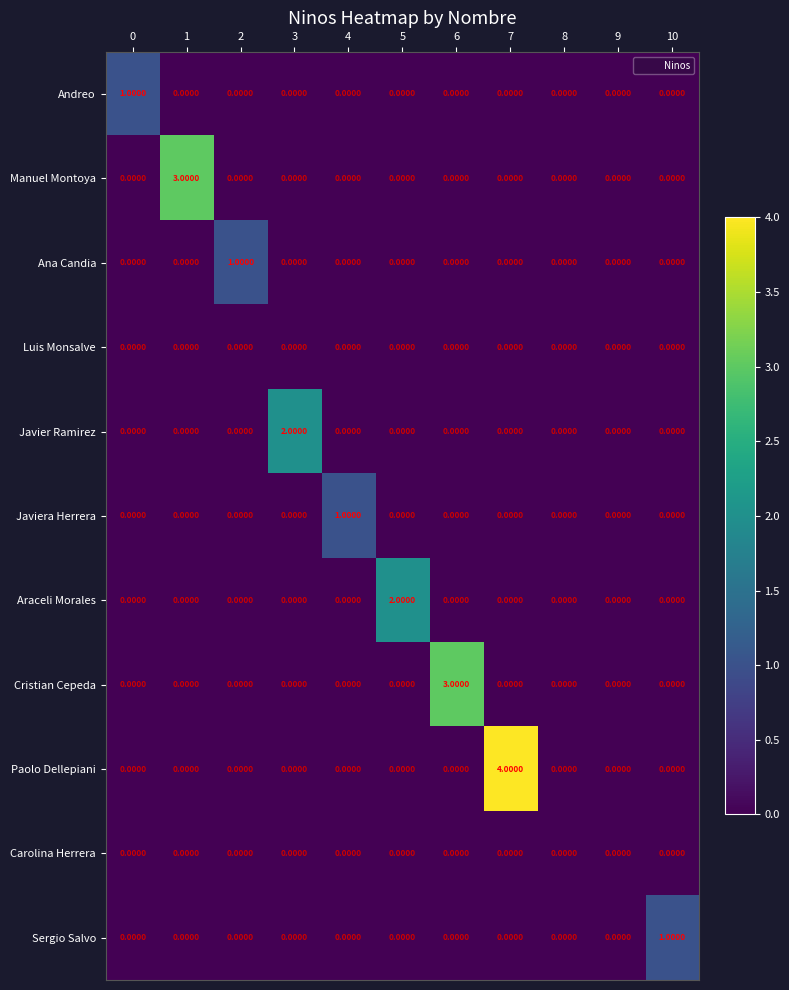

Which series has the largest range (max minus min)?

Paolo Dellepiani